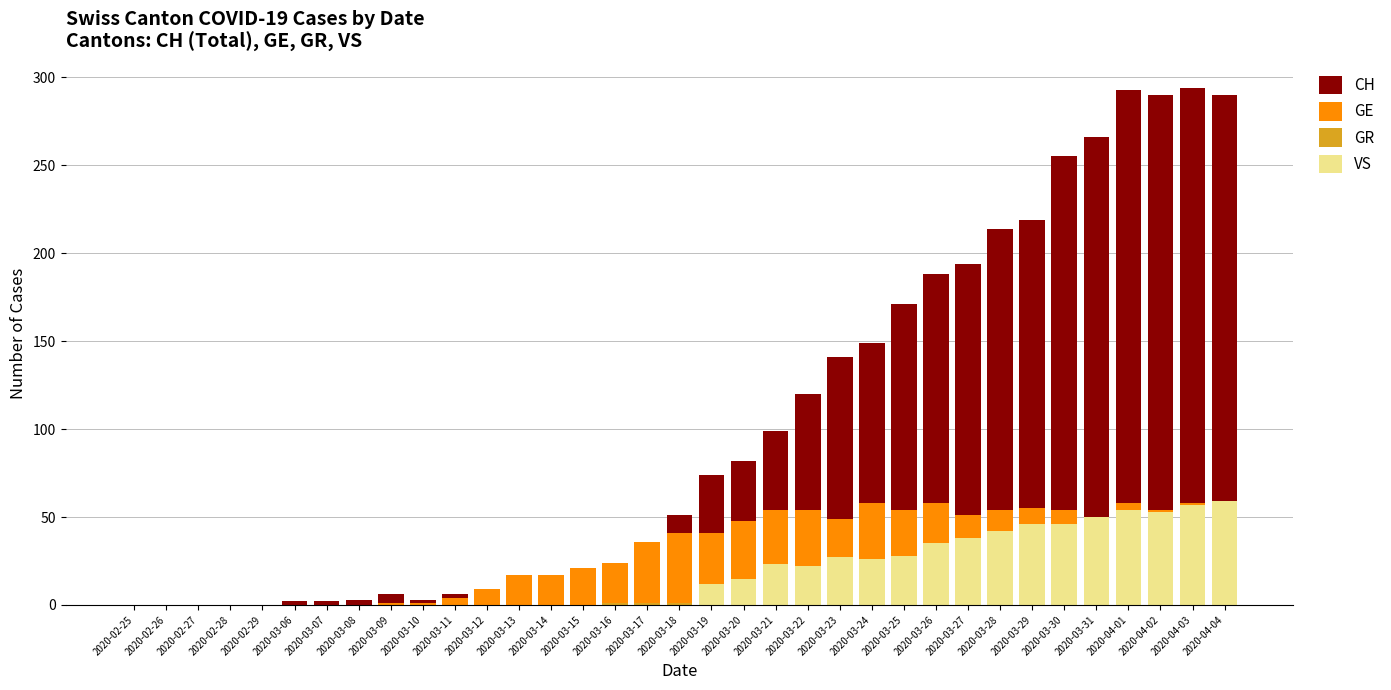

What is the value of the VS bar at the 28th from the left?

42